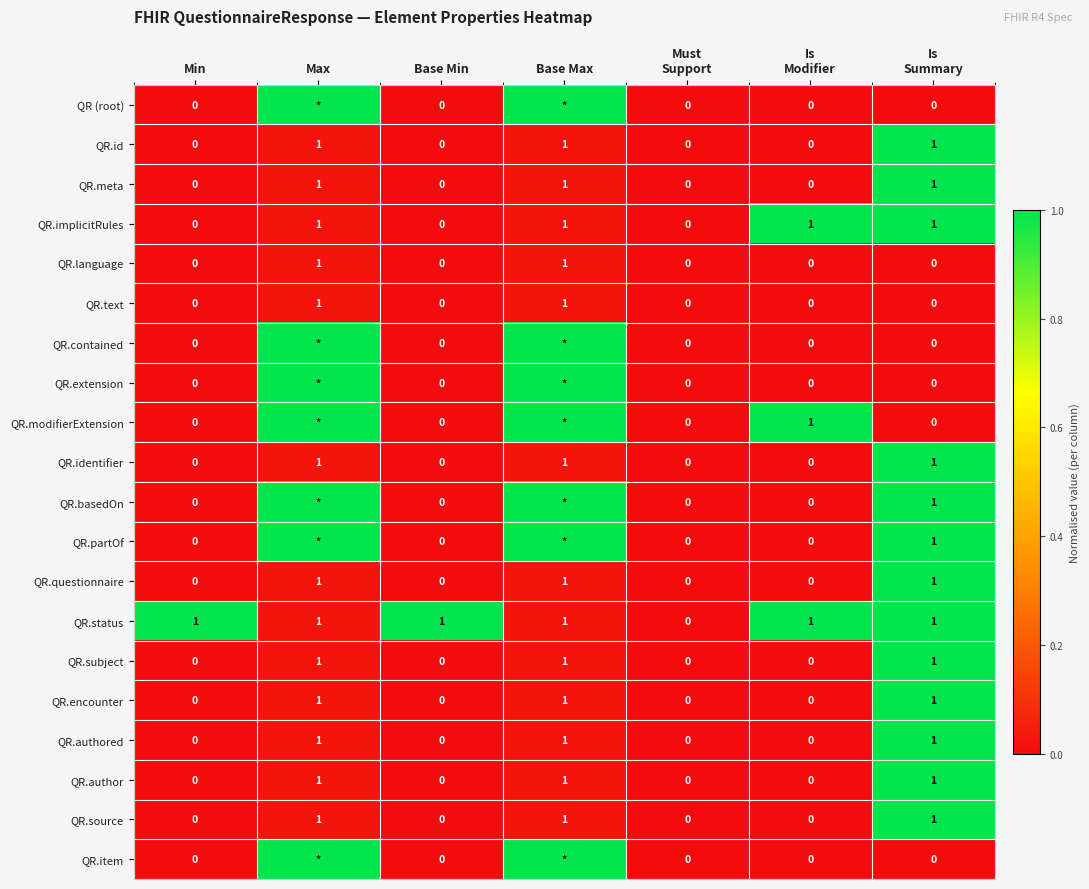

True or false: QR.id has a value of 1 at Base Max.

True